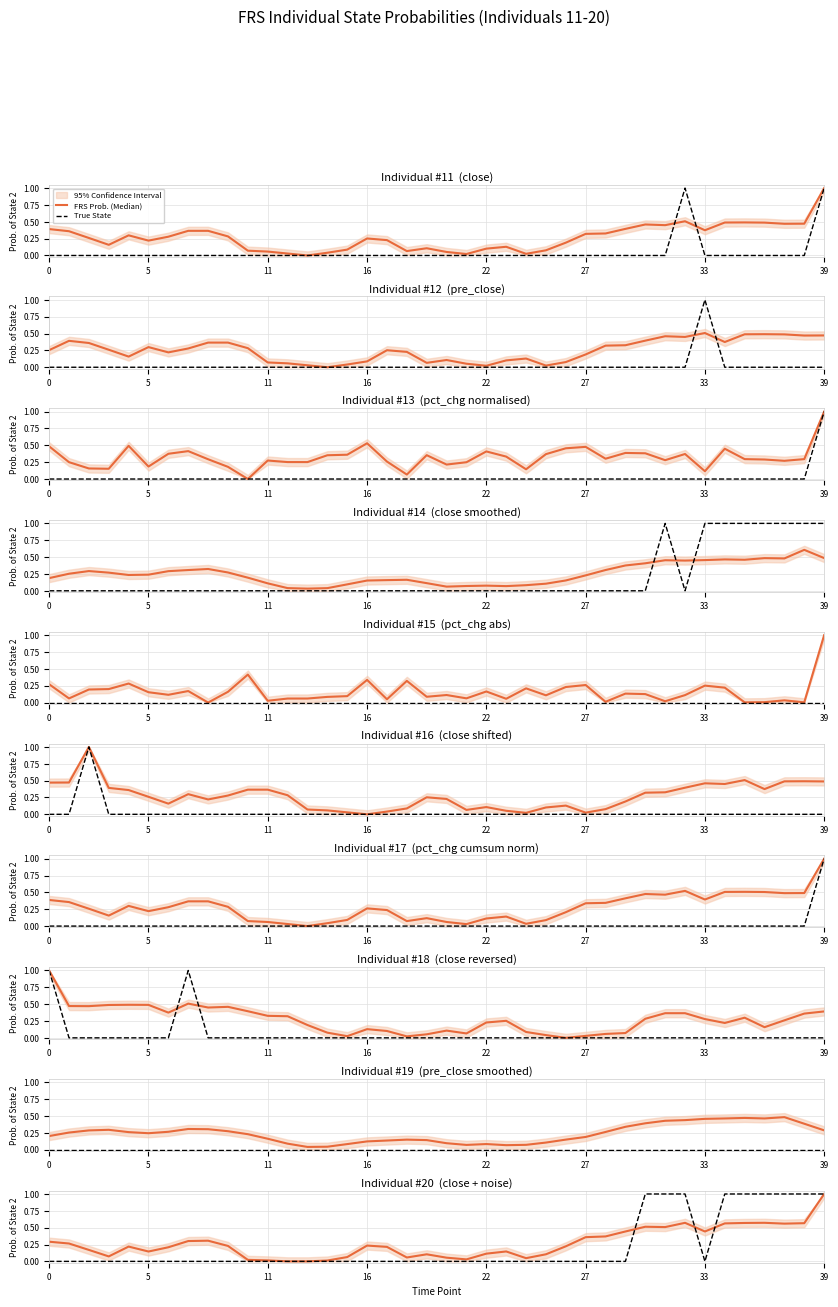

What is the label of the 21st point from the left?

20